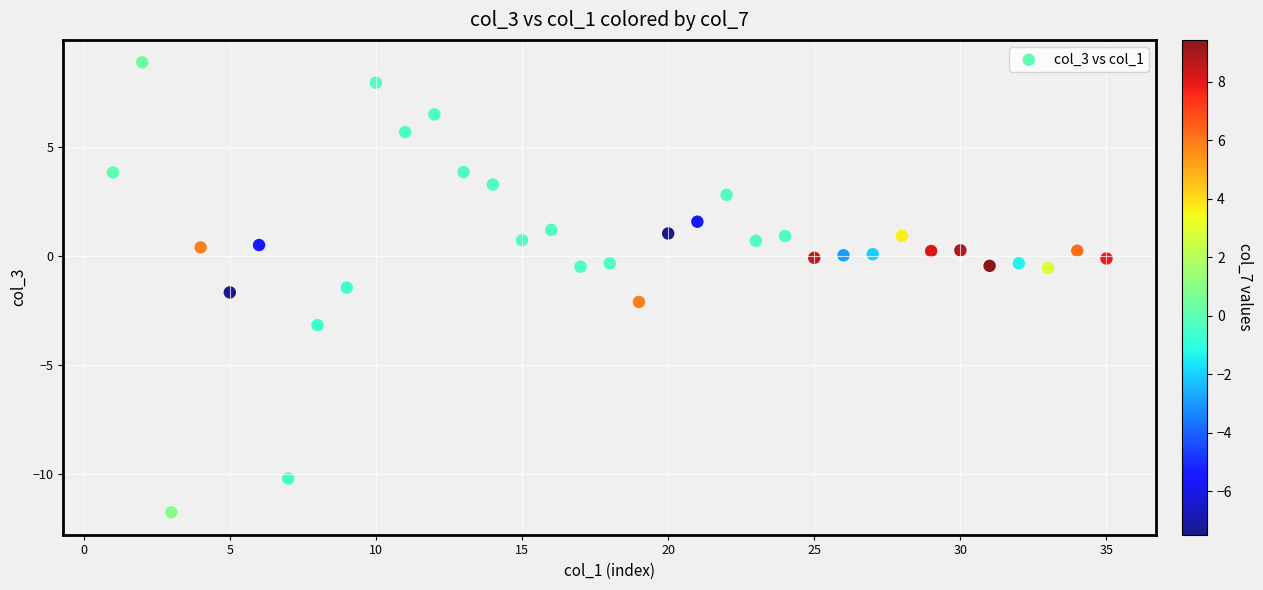

What is the range of Y values (max minus min)?

20.6